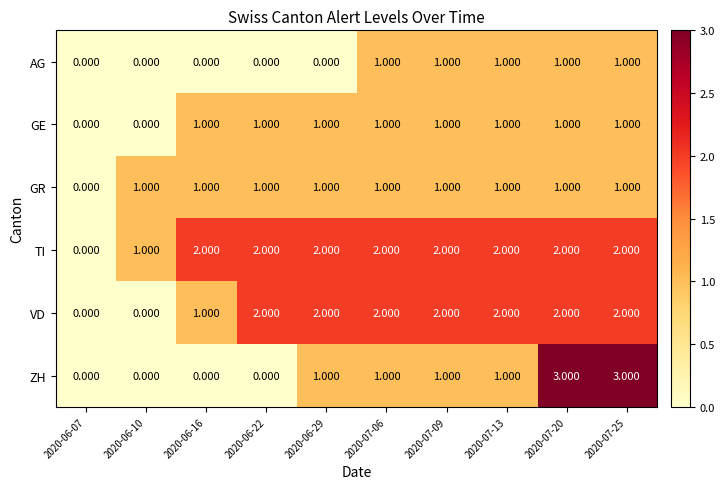

Is the value of AG at 2020-07-13 greater than the value of TI at 2020-07-06?

No